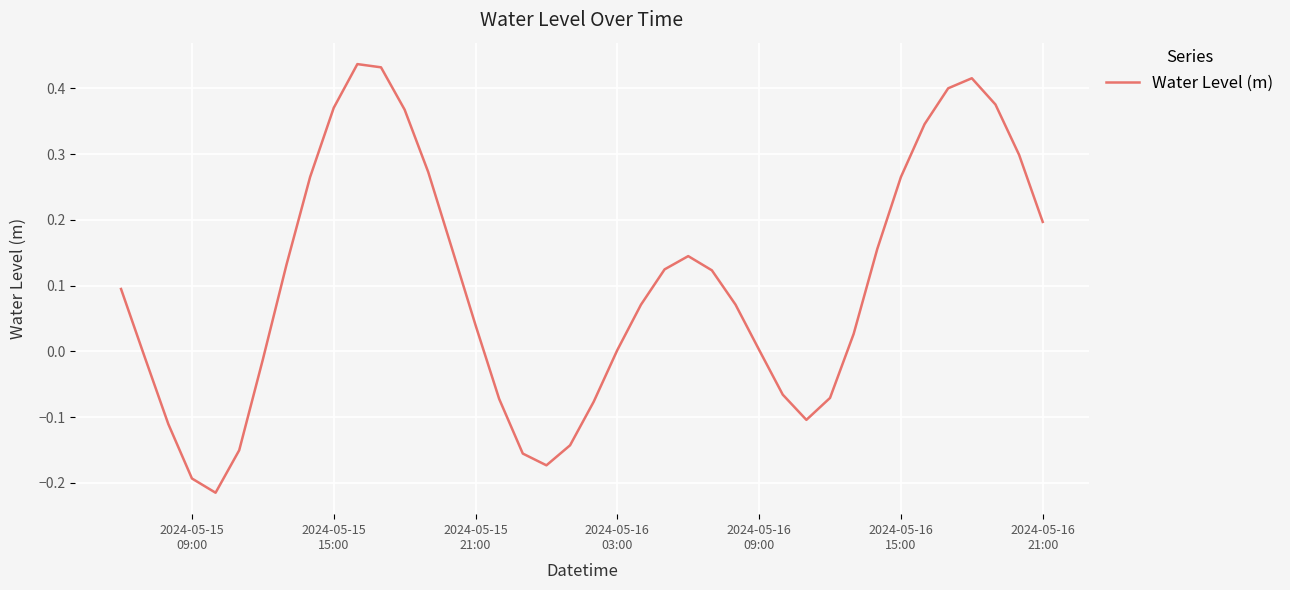

What is the difference between the maximum and minimum values?

0.7